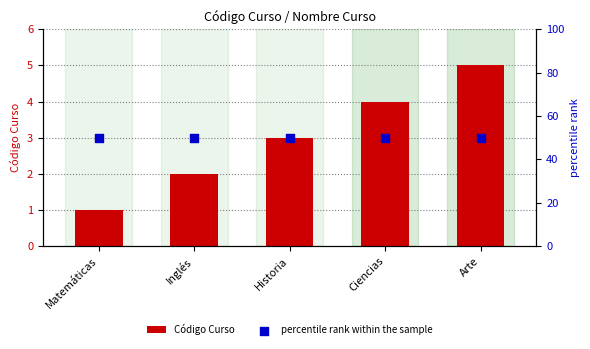

Which series contains the lowest Y value?

Código Curso